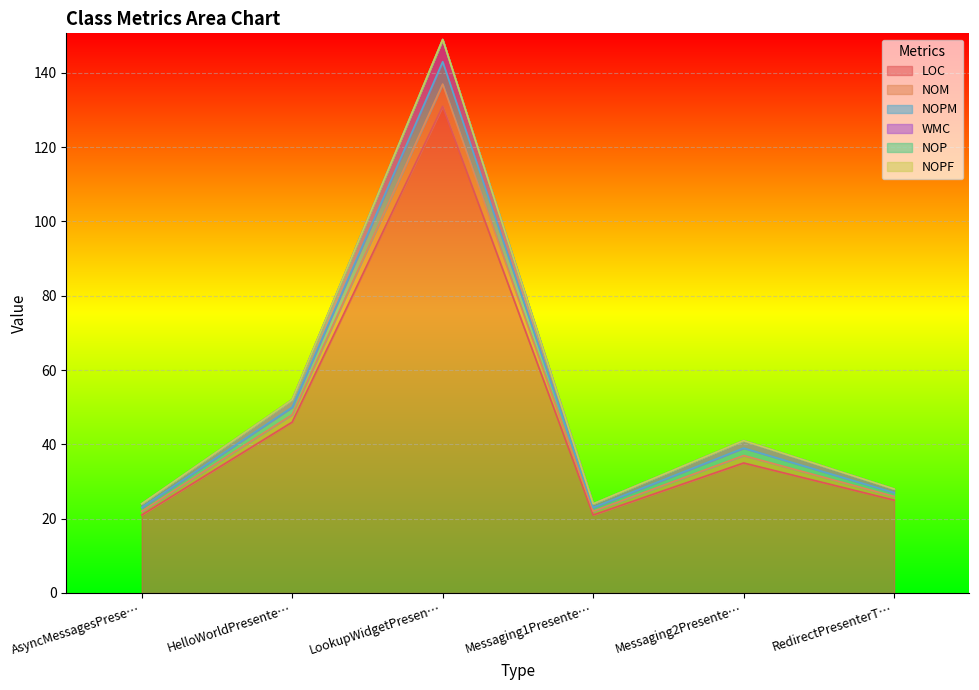

Where is the first local maximum for WMC?

LookupWidgetPresen…